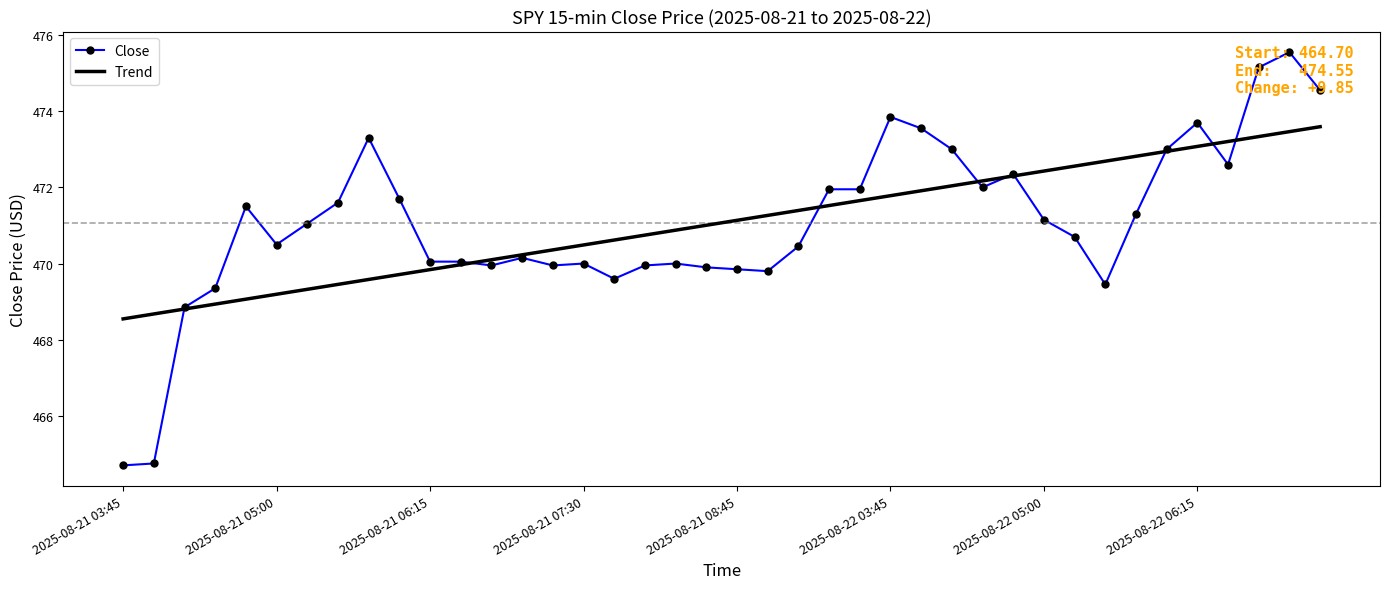

What is the greatest value displayed?

475.5